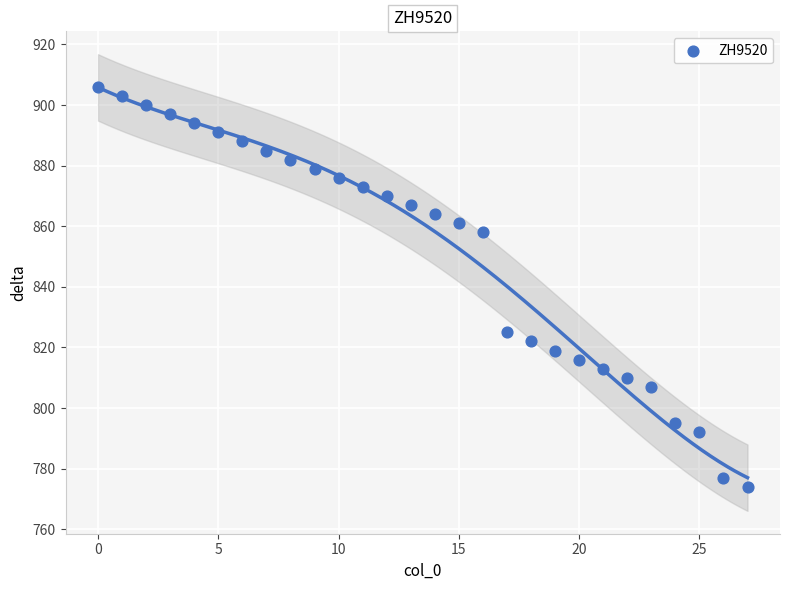

What is the range of Y values (max minus min)?

132